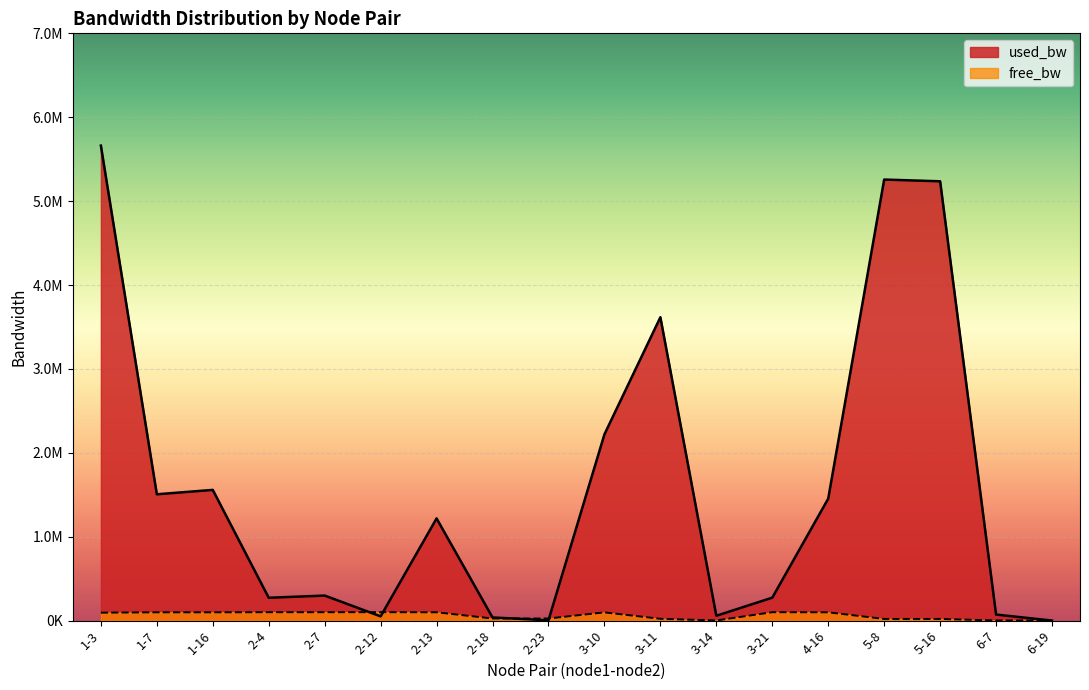

How many times do used_bw and free_bw cross each other?

5